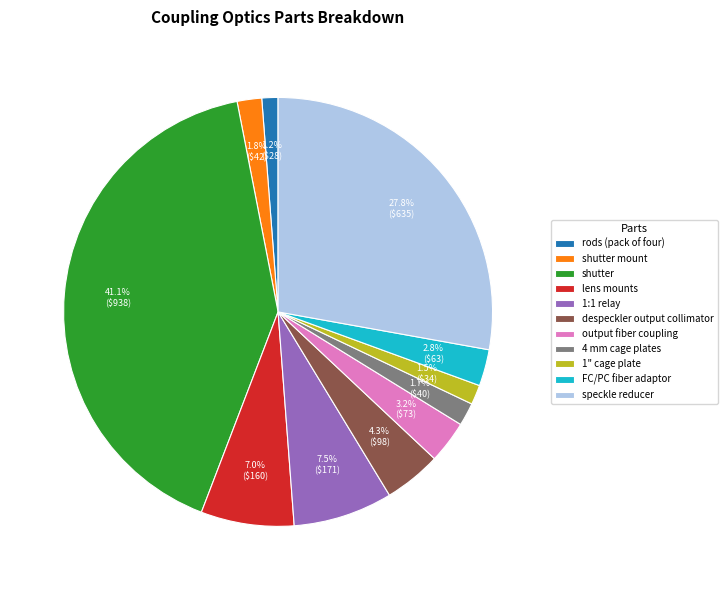

How many slices are in this pie chart?

11